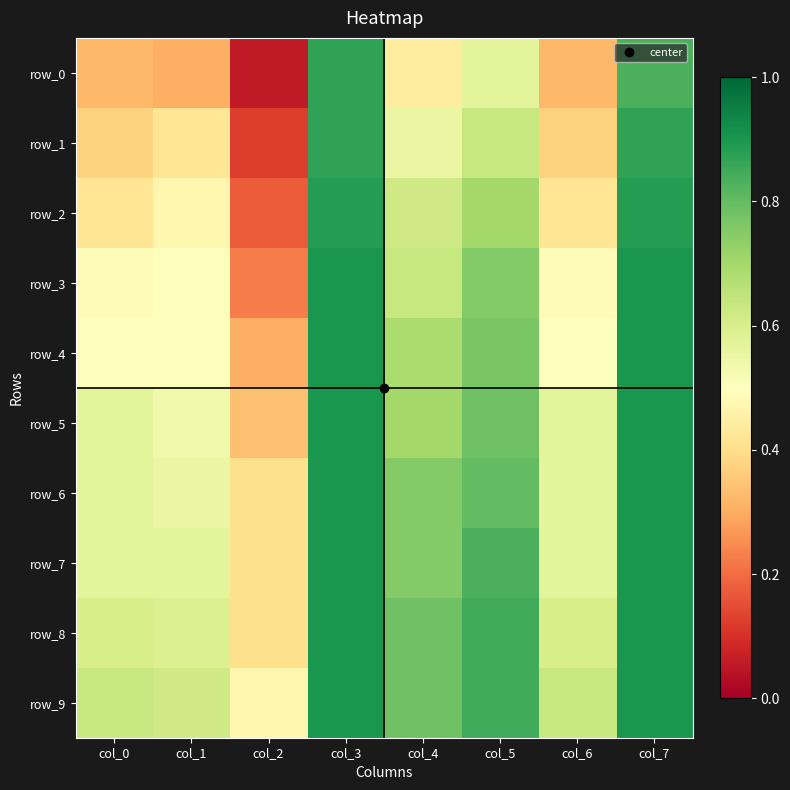

Which category has the highest value across all series?

col_3